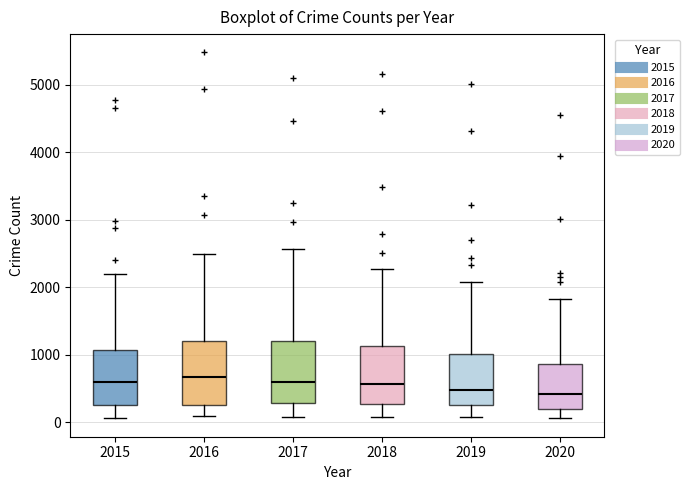

Reading left to right, transcribe this box plot: for each box, give where its median line is, the range the box spans, and where its two whiskers end, as read against the y-axis. The values are not printed on the chart, so give them approximately, as read against the axis.

2015: median 600, box 300 to 1100, whiskers 100 to 2200
2016: median 700, box 300 to 1200, whiskers 100 to 2500
2017: median 600, box 300 to 1200, whiskers 100 to 2600
2018: median 600, box 300 to 1100, whiskers 100 to 2300
2019: median 500, box 300 to 1000, whiskers 100 to 2100
2020: median 400, box 200 to 900, whiskers 100 to 1800